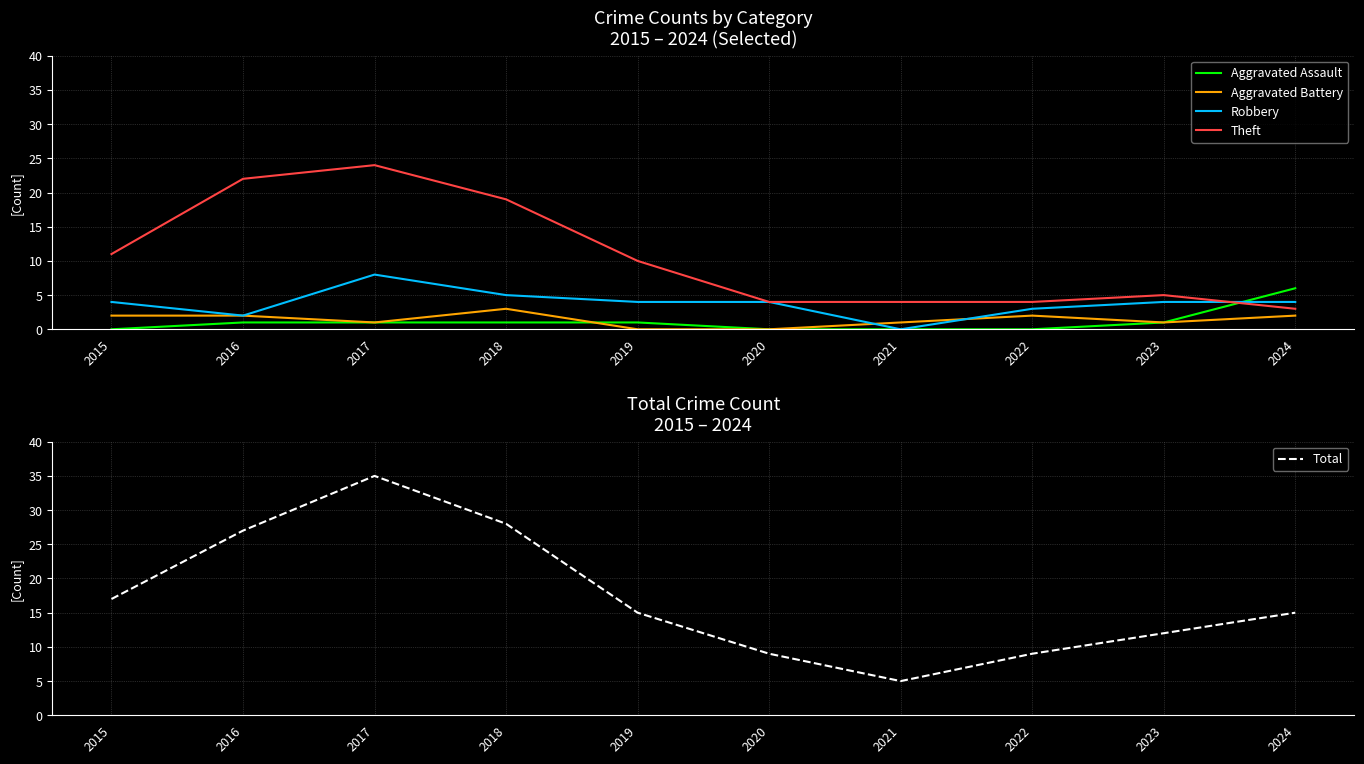

True or false: Aggravated Battery has a value of 3 at 2018.

True